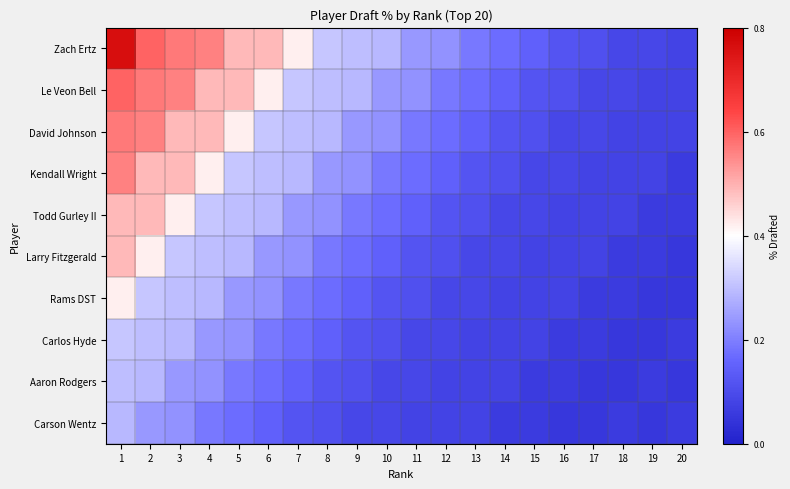

Reading left to right, extract all data points from this chart.

Zach Ertz: 1=0.8	2=0.6	3=0.6	4=0.6	5=0.5	6=0.5	7=0.4	8=0.3	9=0.3	10=0.3	11=0.2	12=0.2	13=0.2	14=0.2	15=0.1	16=0.1	17=0.1	18=0.1	19=0.1	20=0.1
Le Veon Bell: 1=0.6	2=0.6	3=0.6	4=0.5	5=0.5	6=0.4	7=0.3	8=0.3	9=0.3	10=0.2	11=0.2	12=0.2	13=0.2	14=0.1	15=0.1	16=0.1	17=0.1	18=0.1	19=0.1	20=0.1
David Johnson: 1=0.6	2=0.6	3=0.5	4=0.5	5=0.4	6=0.3	7=0.3	8=0.3	9=0.2	10=0.2	11=0.2	12=0.2	13=0.1	14=0.1	15=0.1	16=0.1	17=0.1	18=0.1	19=0.1	20=0.1
Kendall Wright: 1=0.6	2=0.5	3=0.5	4=0.4	5=0.3	6=0.3	7=0.3	8=0.2	9=0.2	10=0.2	11=0.2	12=0.1	13=0.1	14=0.1	15=0.1	16=0.1	17=0.1	18=0.1	19=0.1	20=0.1
Todd Gurley II: 1=0.5	2=0.5	3=0.4	4=0.3	5=0.3	6=0.3	7=0.2	8=0.2	9=0.2	10=0.2	11=0.1	12=0.1	13=0.1	14=0.1	15=0.1	16=0.1	17=0.1	18=0.1	19=0.1	20=0.1
Larry Fitzgerald: 1=0.5	2=0.4	3=0.3	4=0.3	5=0.3	6=0.2	7=0.2	8=0.2	9=0.2	10=0.1	11=0.1	12=0.1	13=0.1	14=0.1	15=0.1	16=0.1	17=0.1	18=0.1	19=0.1	20=0.1
Rams DST: 1=0.4	2=0.3	3=0.3	4=0.3	5=0.2	6=0.2	7=0.2	8=0.2	9=0.1	10=0.1	11=0.1	12=0.1	13=0.1	14=0.1	15=0.1	16=0.1	17=0.1	18=0.1	19=0.1	20=0.1
Carlos Hyde: 1=0.3	2=0.3	3=0.3	4=0.2	5=0.2	6=0.2	7=0.2	8=0.1	9=0.1	10=0.1	11=0.1	12=0.1	13=0.1	14=0.1	15=0.1	16=0.1	17=0.1	18=0.1	19=0.1	20=0.1
Aaron Rodgers: 1=0.3	2=0.3	3=0.2	4=0.2	5=0.2	6=0.2	7=0.1	8=0.1	9=0.1	10=0.1	11=0.1	12=0.1	13=0.1	14=0.1	15=0.1	16=0.1	17=0.1	18=0.1	19=0.1	20=0.1
Carson Wentz: 1=0.3	2=0.2	3=0.2	4=0.2	5=0.2	6=0.1	7=0.1	8=0.1	9=0.1	10=0.1	11=0.1	12=0.1	13=0.1	14=0.1	15=0.1	16=0.1	17=0.1	18=0.1	19=0.1	20=0.1